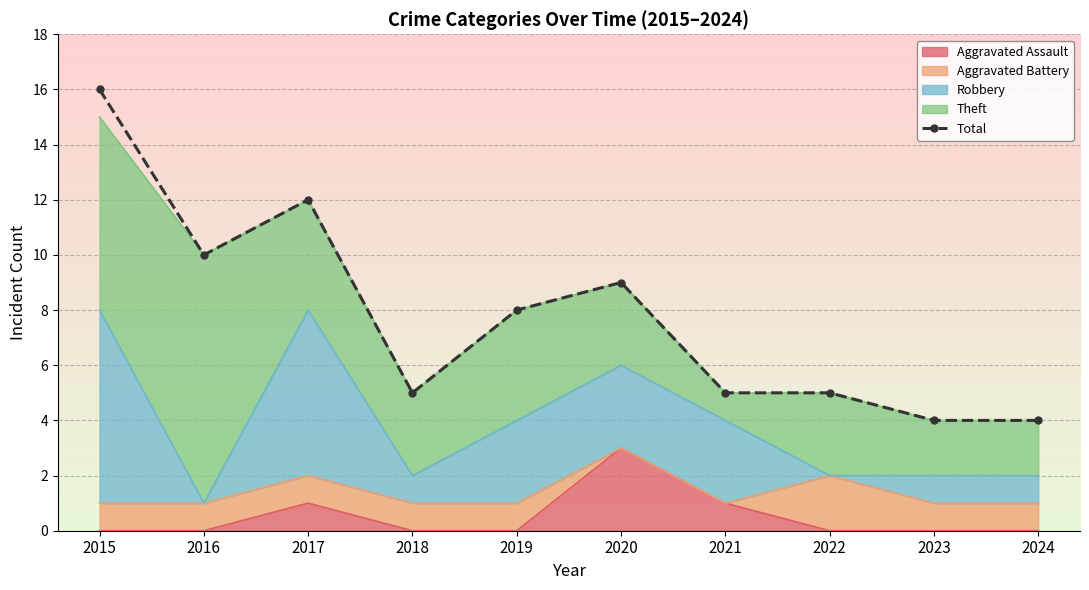

Where does the data first go above 8?

2015